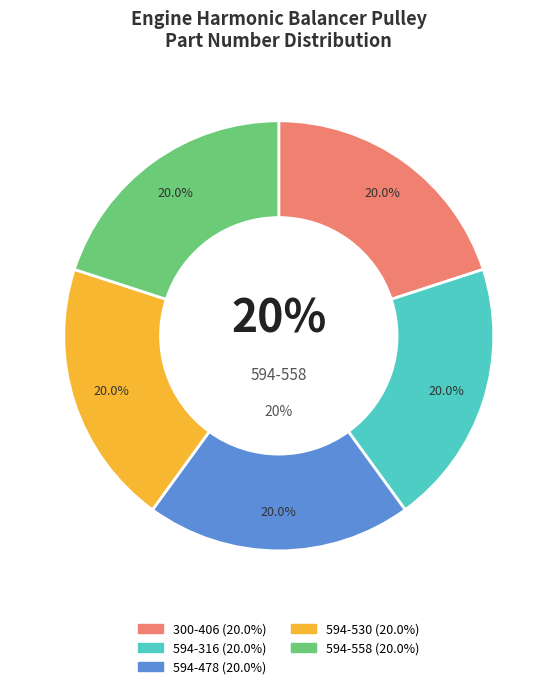

Is it true that 594-558 is 8% of the pie?

False